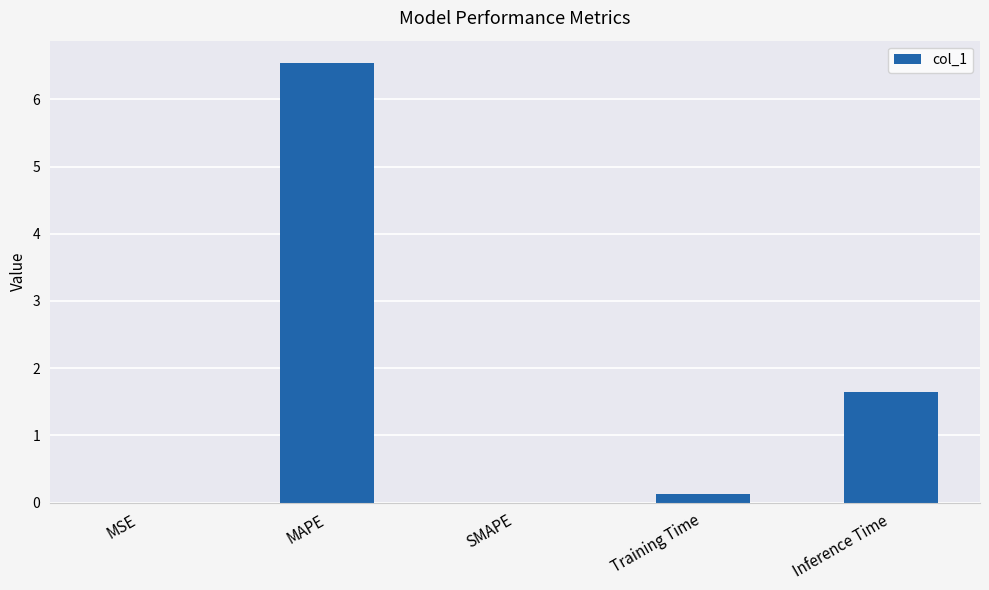

The chart shows a value of 0.6 at Inference Time. True or false?

False